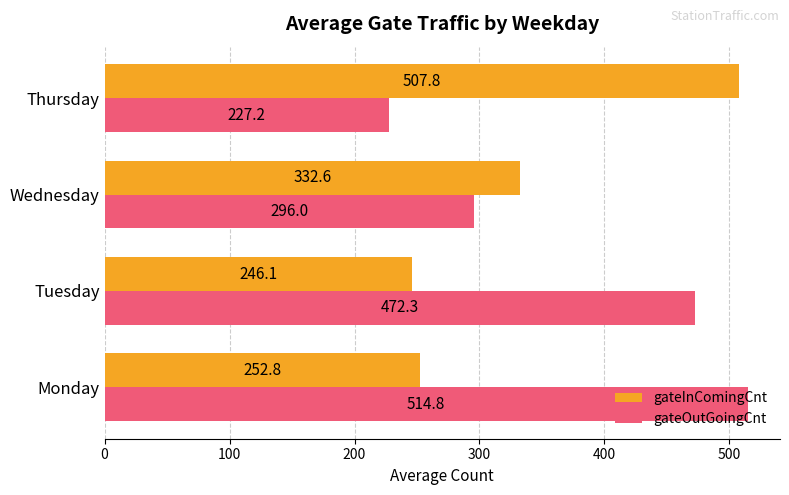

How many data points in gateInComingCnt are above 332?

2